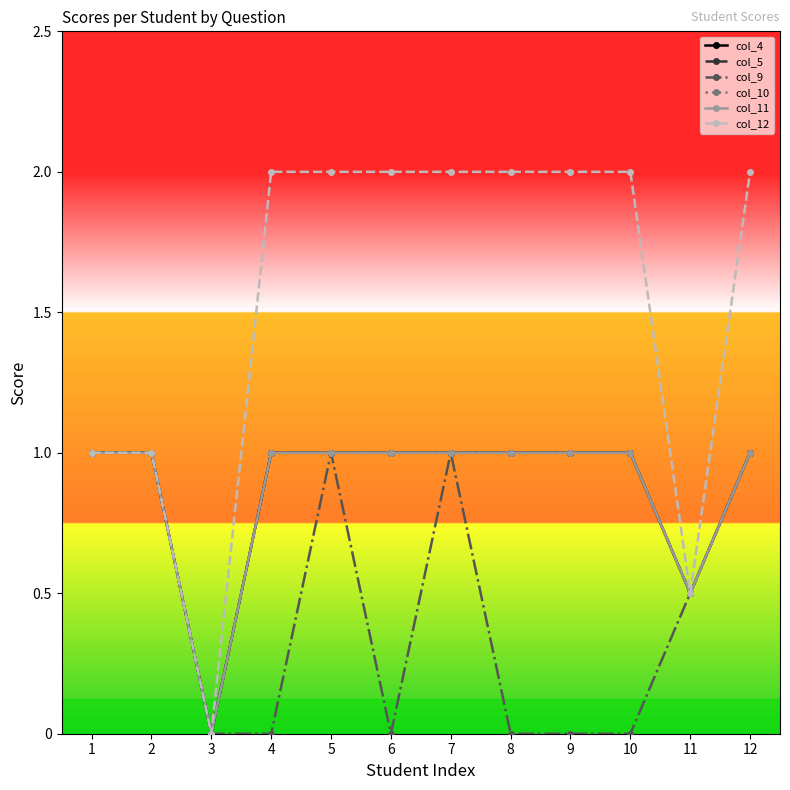

The value of col_9 at 5 is 1.0. True or false?

True